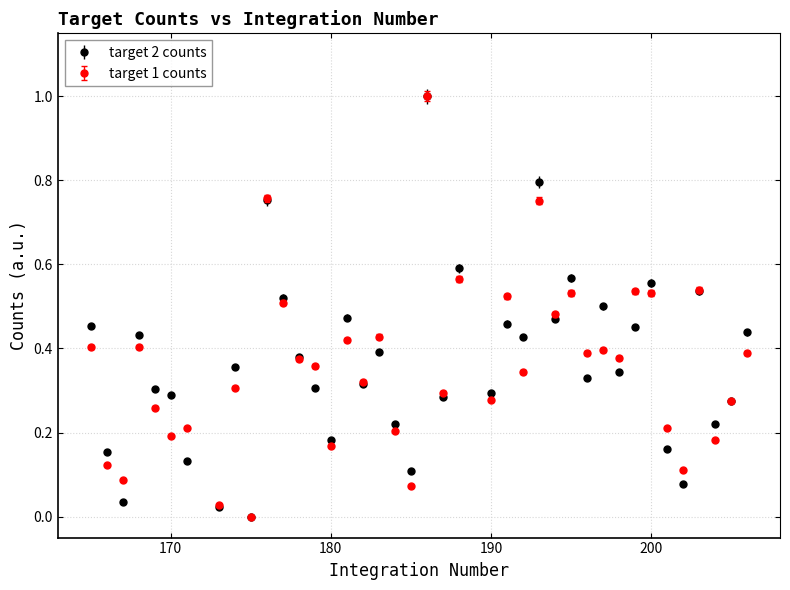

True or false: target 1 counts has more than 2 points higher than both neighbors.

True